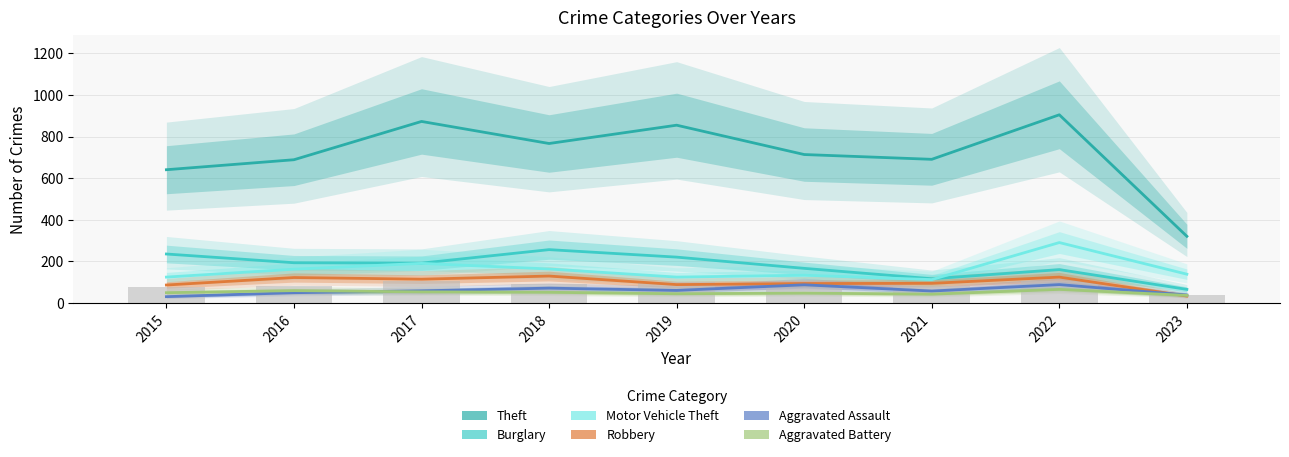

Does the chart contain any negative values?

No